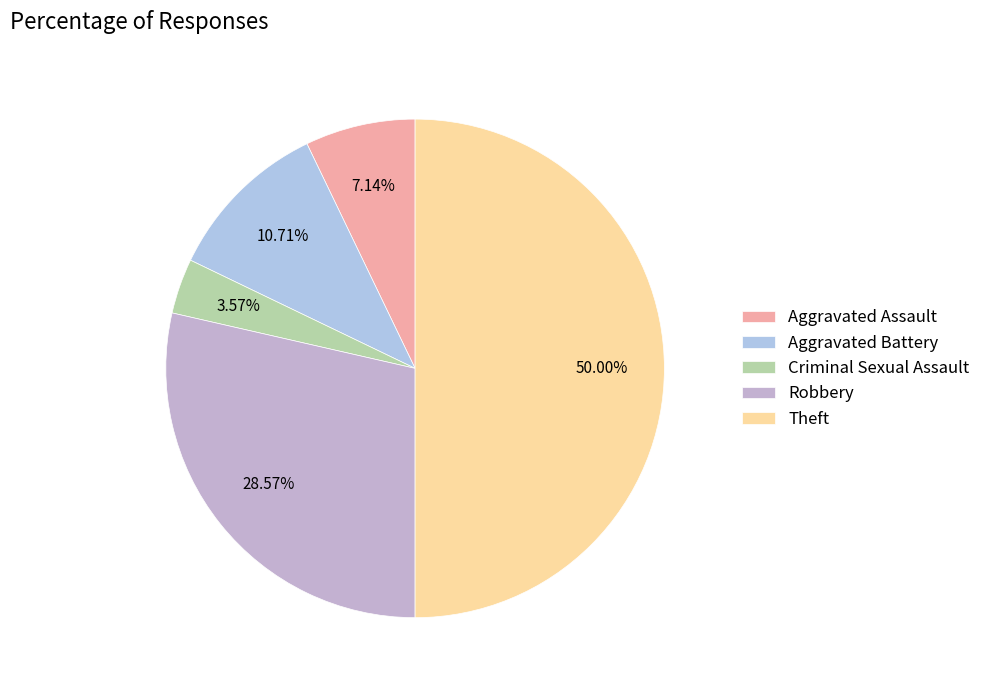

Is Aggravated Battery the majority of the pie?

No